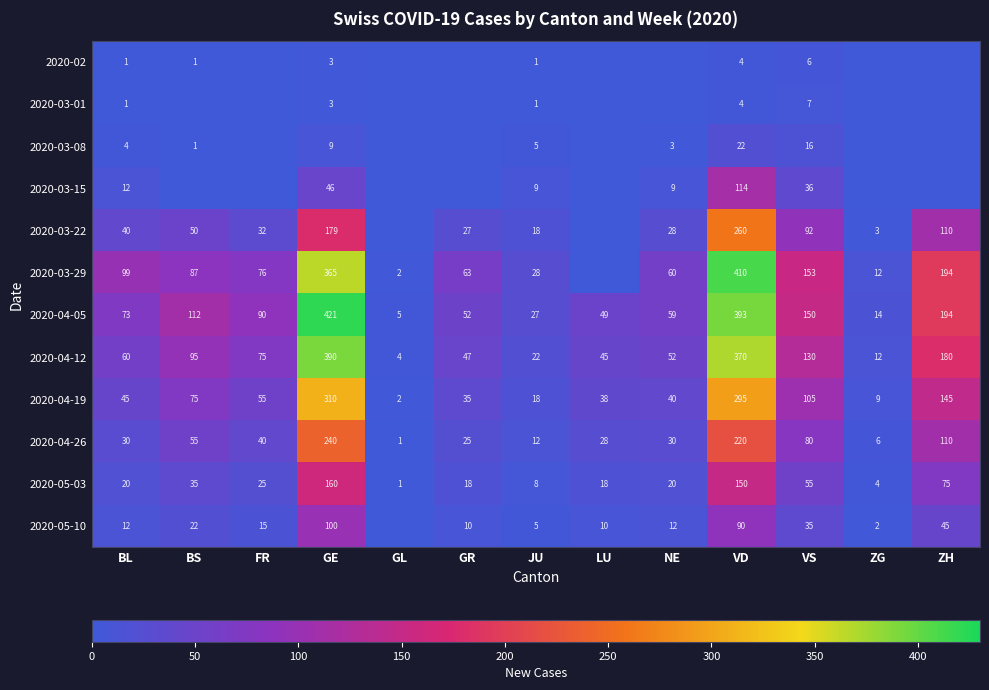

What is the average value of the 2020-05-03 series?

45